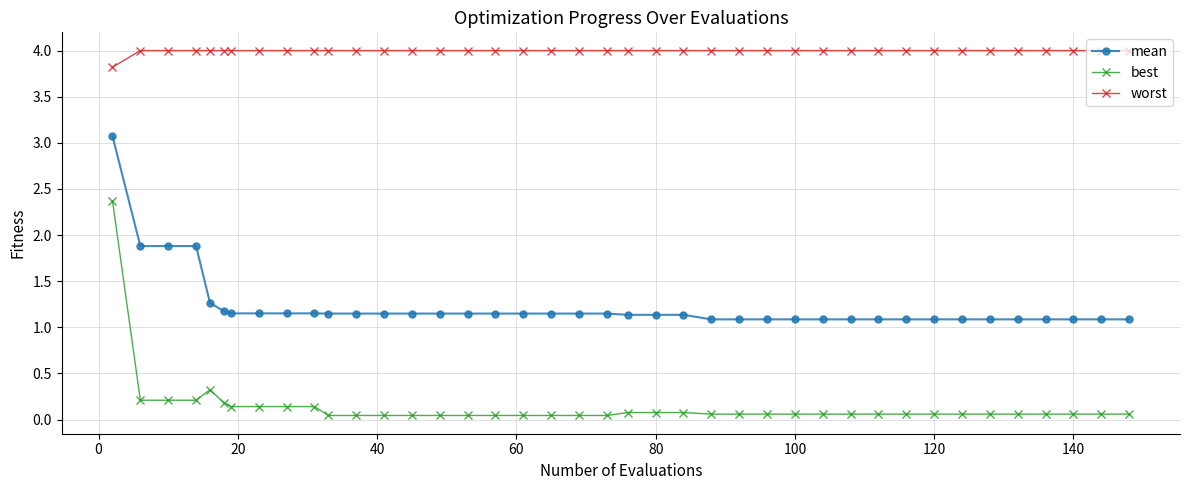

Rank the series by their maximum value, from highest to lowest.

worst, mean, best